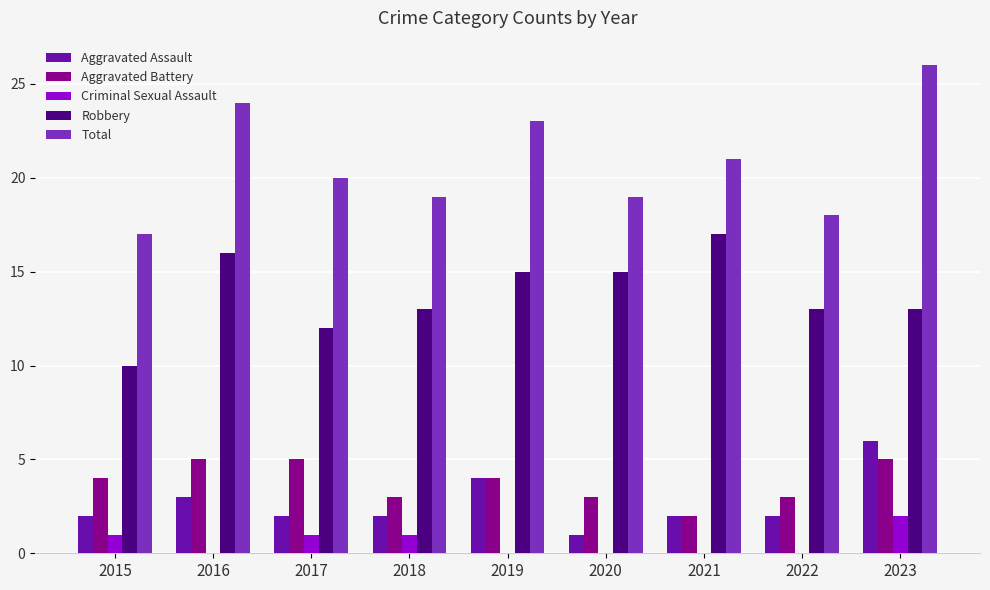

What is the approximate value of Robbery at 2023?

13